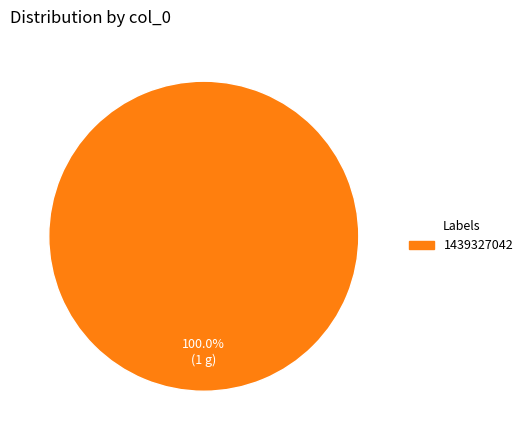

Rank the categories by value from highest to lowest.

1439327042